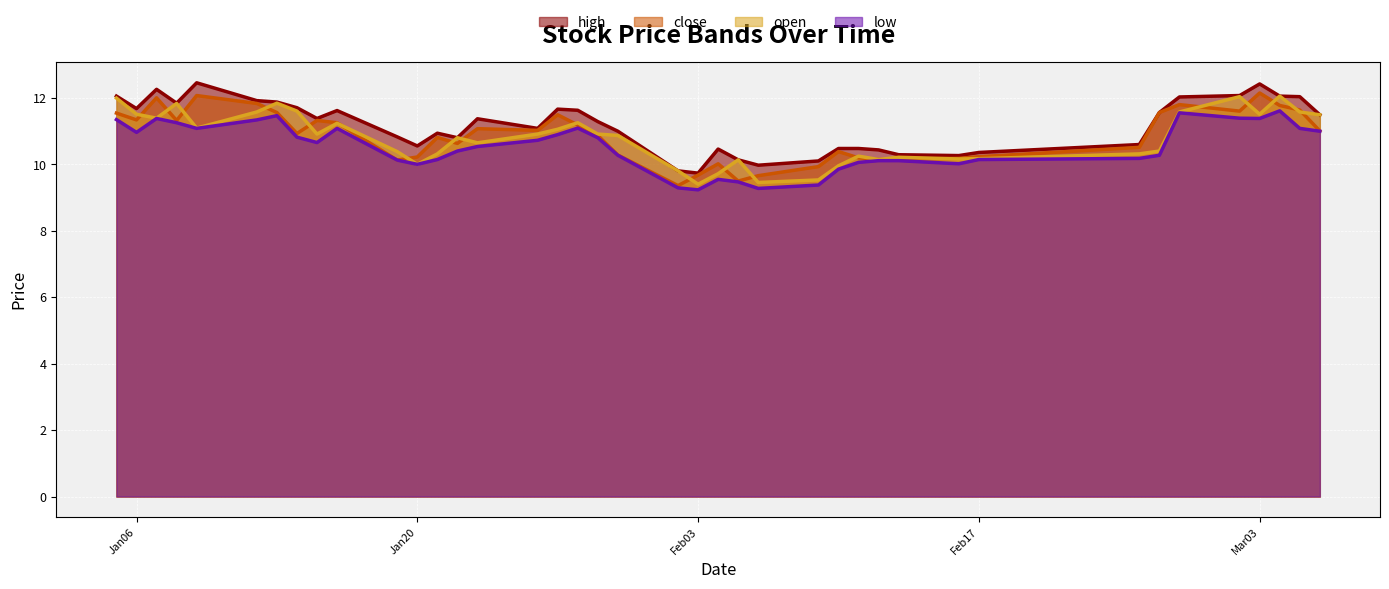

True or false: low has a value of 3.3 at Feb03.

False